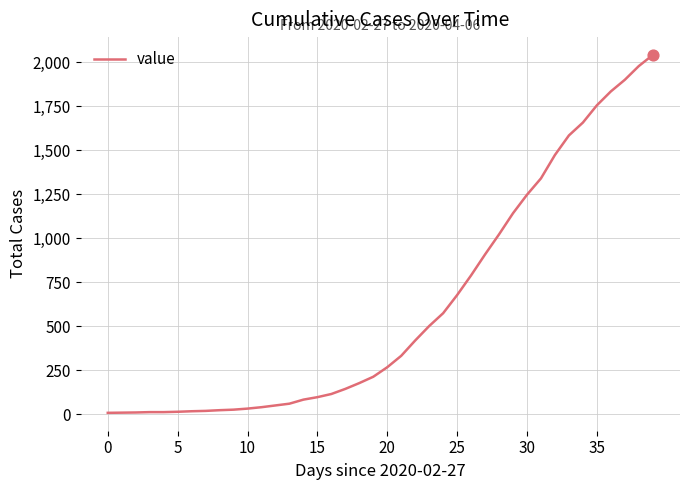

What is the difference between the maximum and minimum values?

2033